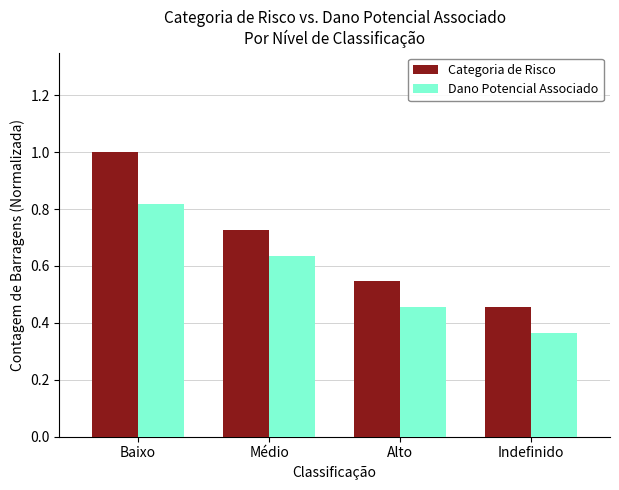

What is the label of the 1st bar from the left?

Baixo